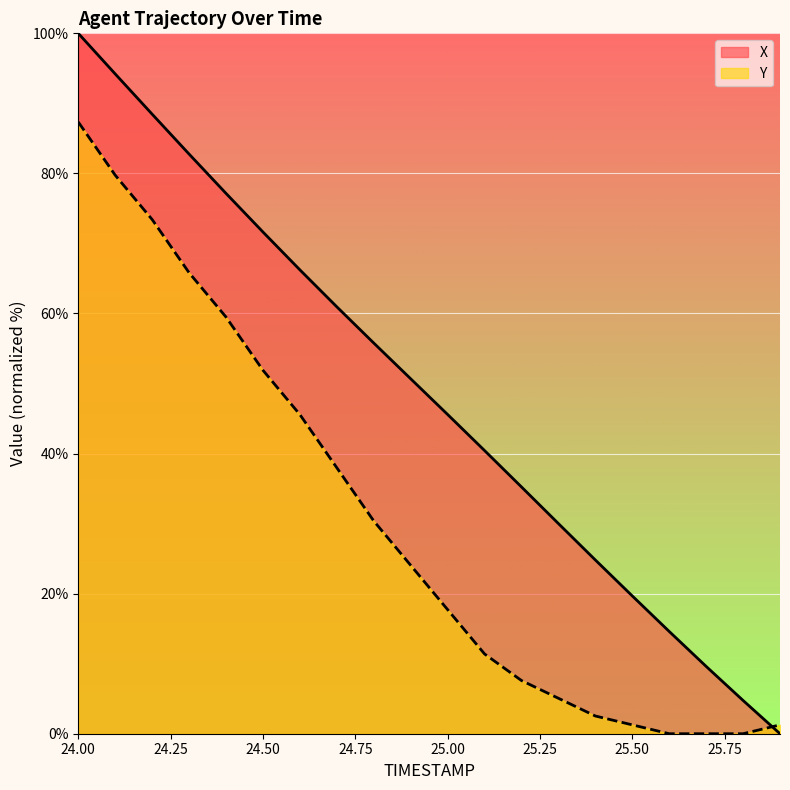

Which series has the largest total across all categories?

X